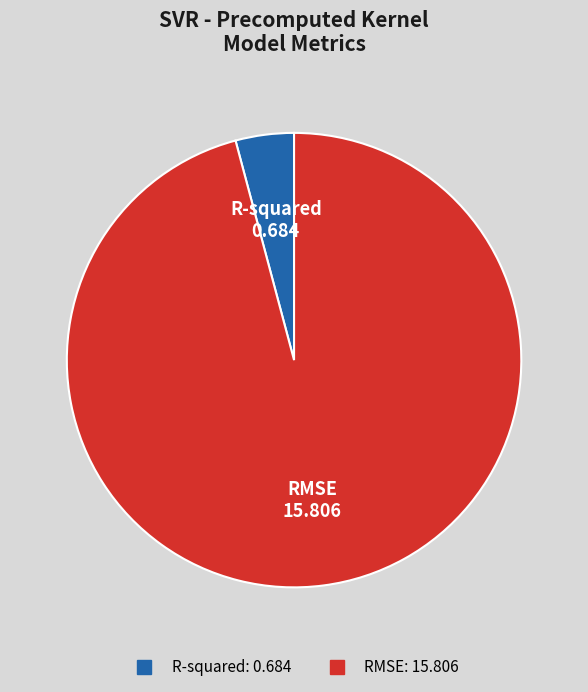

Does RMSE represent more than half of the total?

Yes